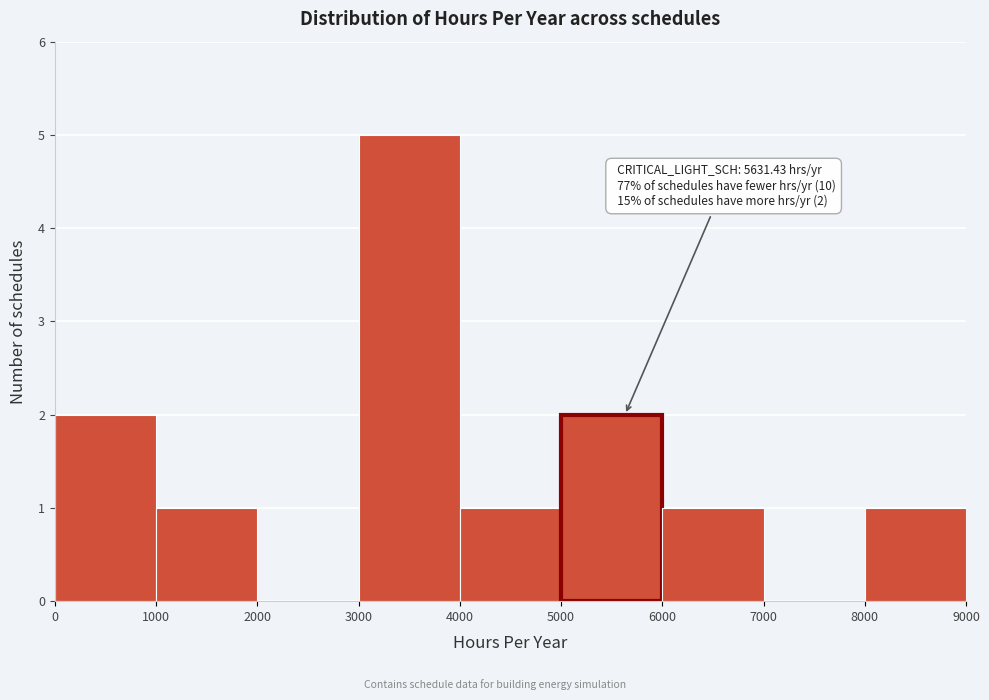

Which range on the x-axis has the tallest bar?

3000 to 4000